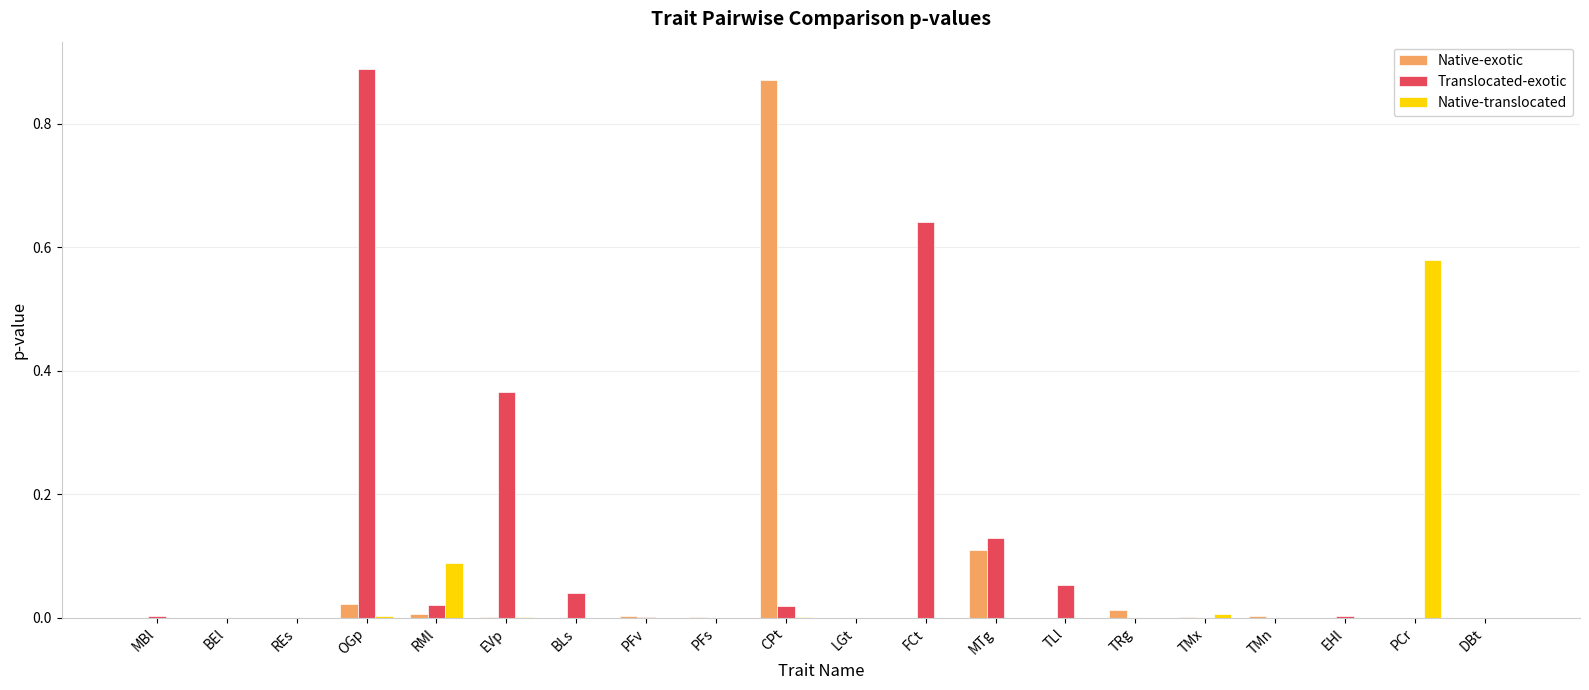

Which series changed the most between PFs and MTg?

Translocated-exotic